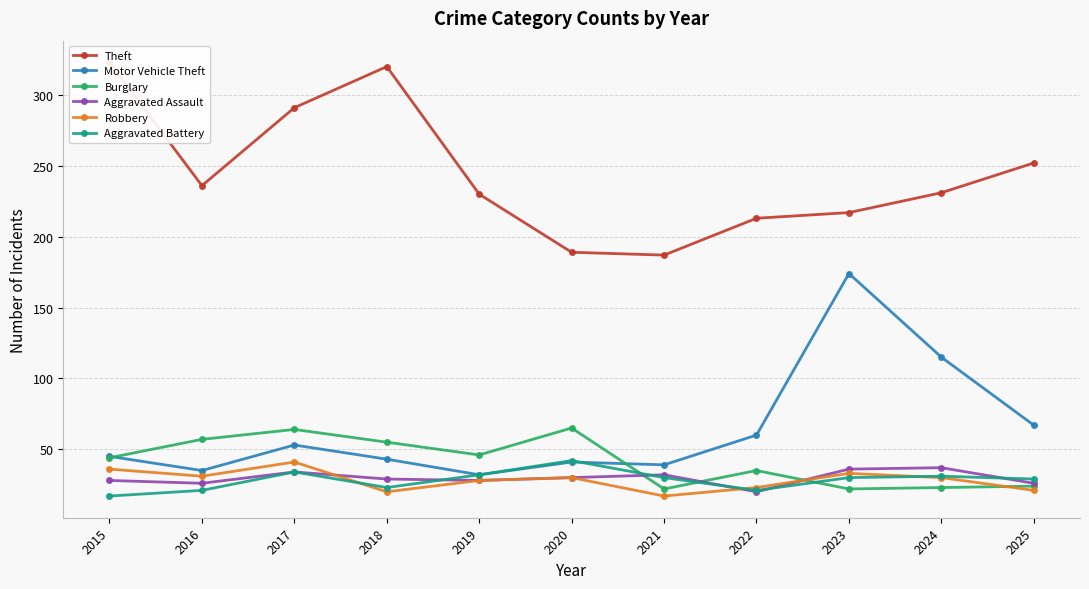

At how many categories does at least one series exceed 283?

3